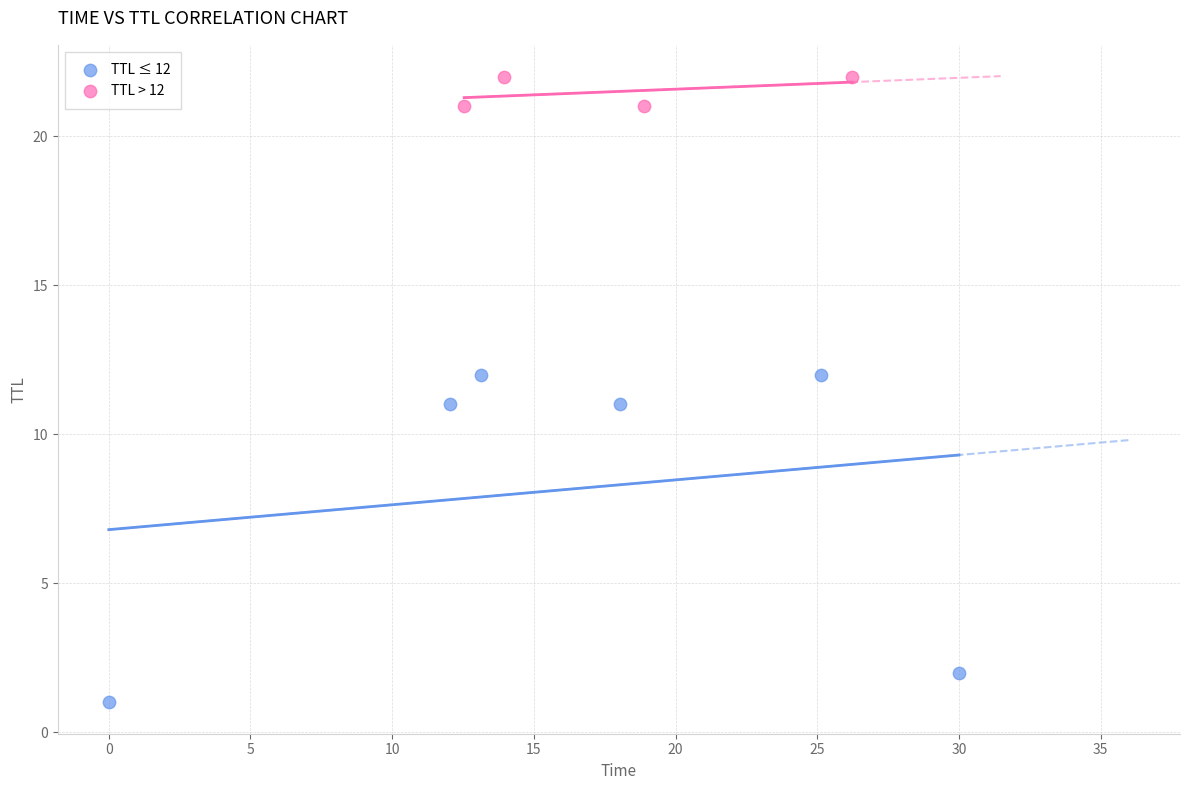

What are all the series names shown in the legend?

TTL ≤ 12, TTL > 12